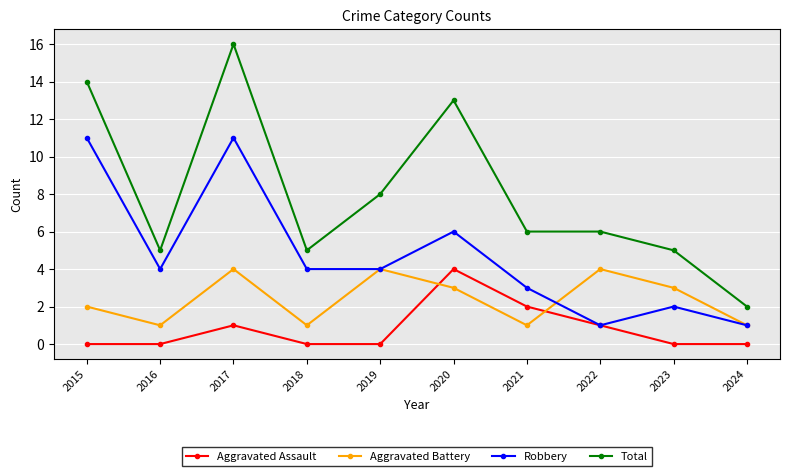

True or false: Robbery has more than 1 interior local peaks.

True